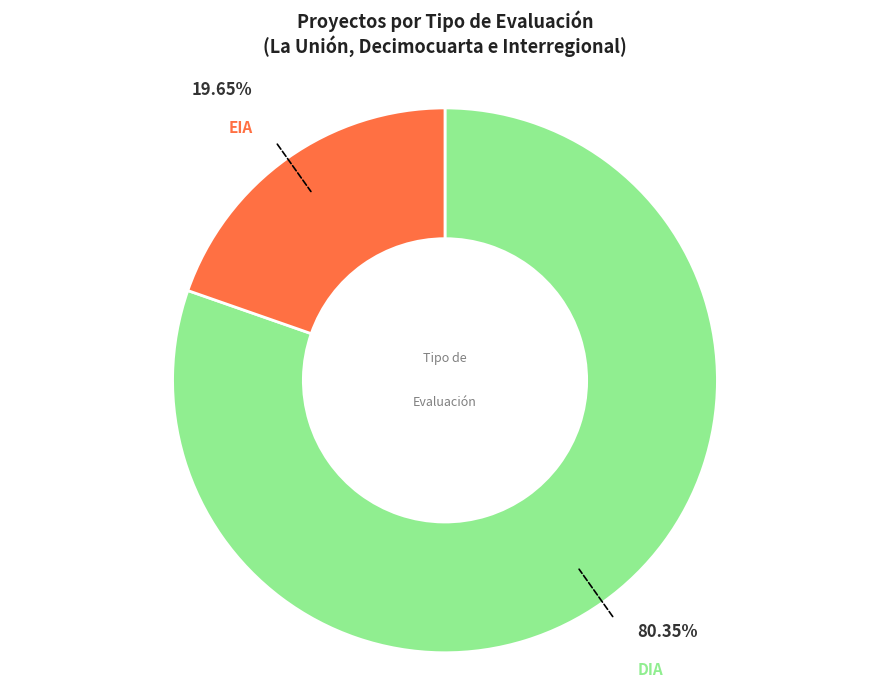

Is there a majority slice in this chart?

Yes